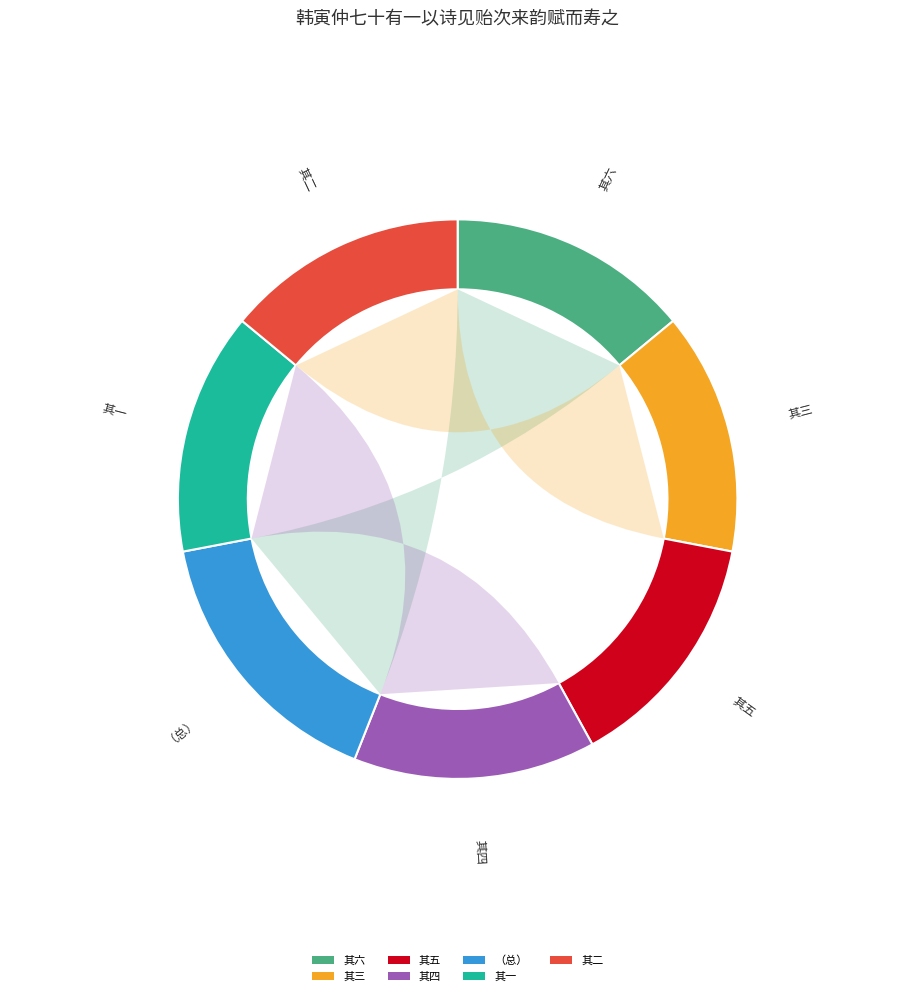

Count the number of slices in the pie.

7